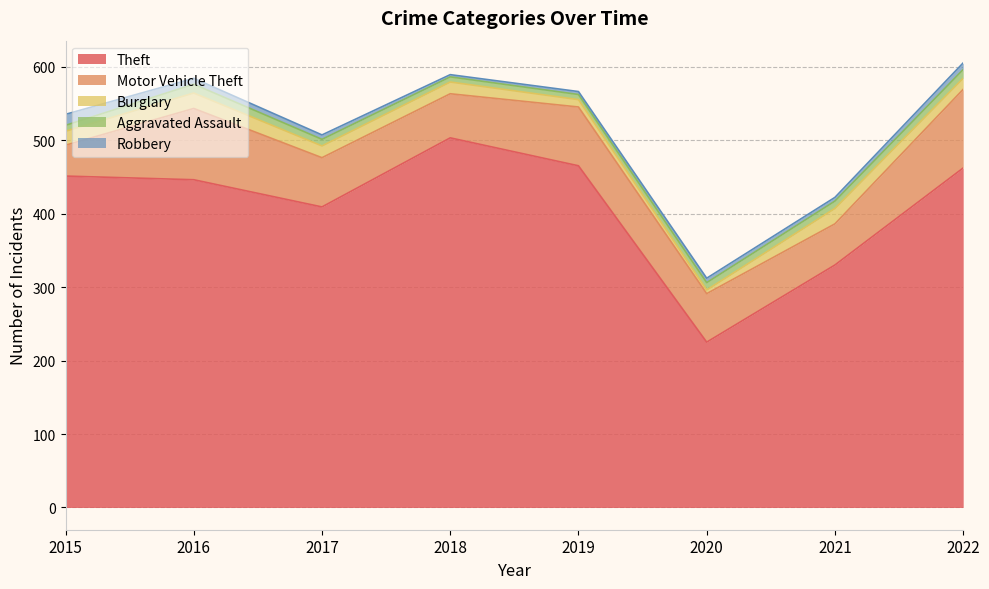

The value of Burglary at 2021 is 11. True or false?

False